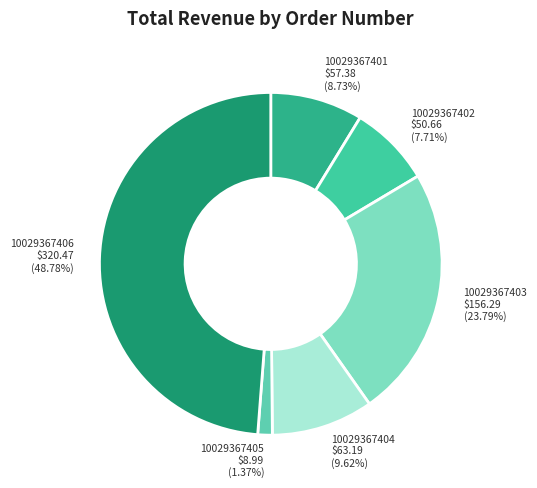

To the nearest percent, what is the difference between the largest and smallest slice percentages?

47%